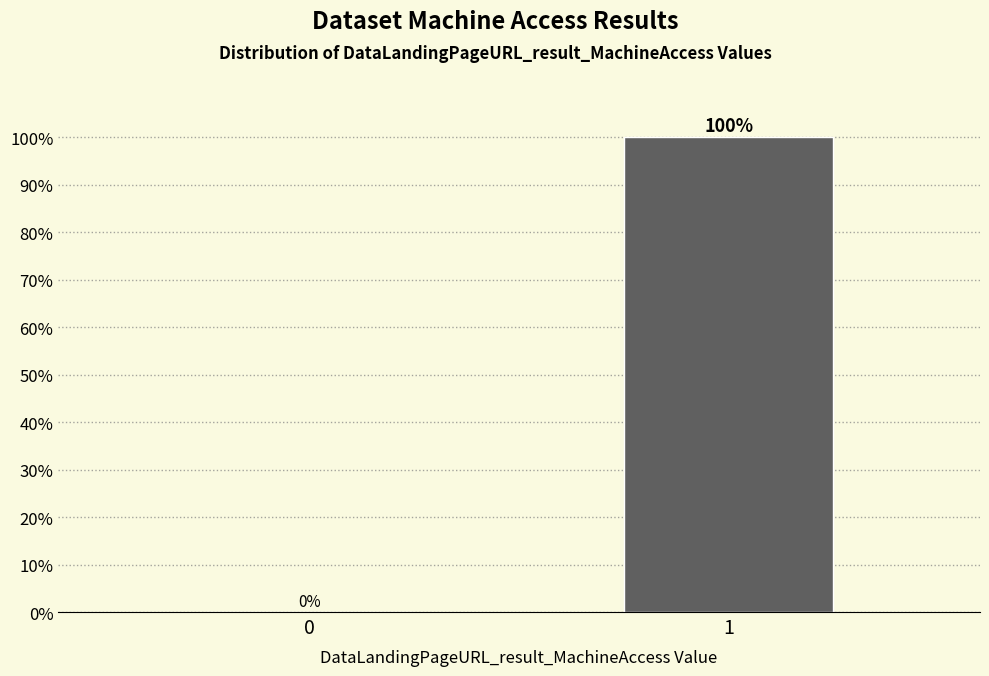

Reading left to right, transcribe all the data shown in this chart.

0=0	1=100